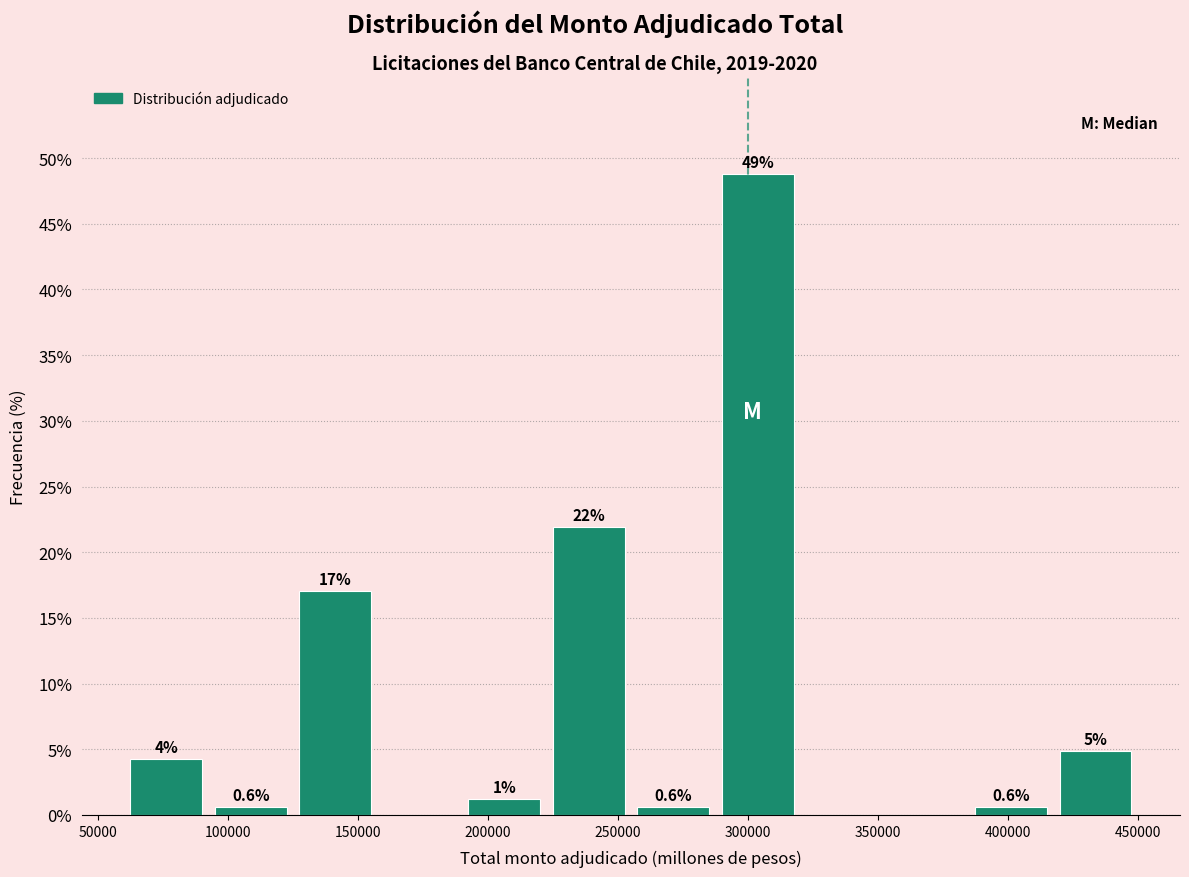

Over which range of the x-axis is the bar tallest?

287500 to 320000